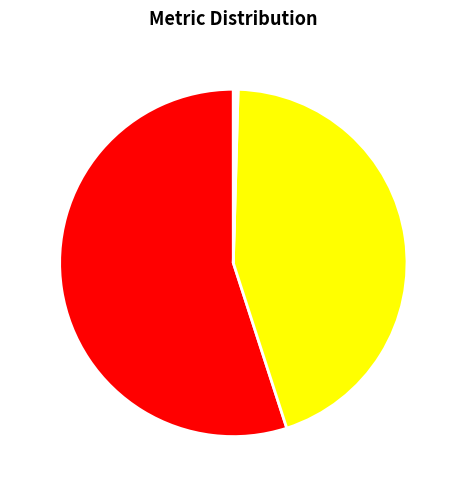

Is it true that SMAPE is 45% of the pie?

True